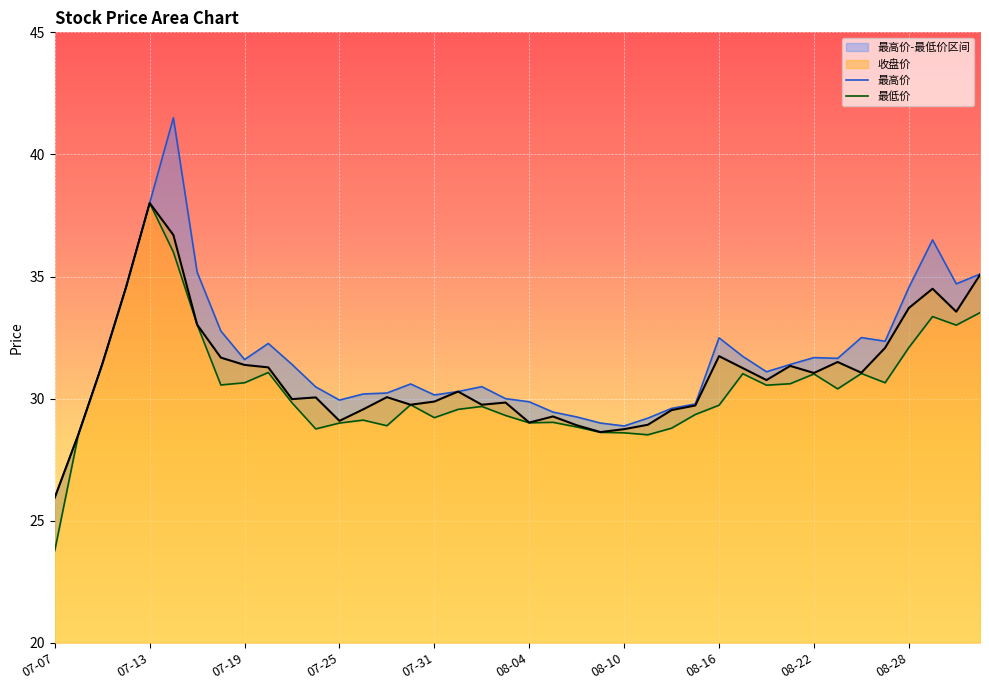

The 收盘价 series shows 47.5 at 08-16. True or false?

False